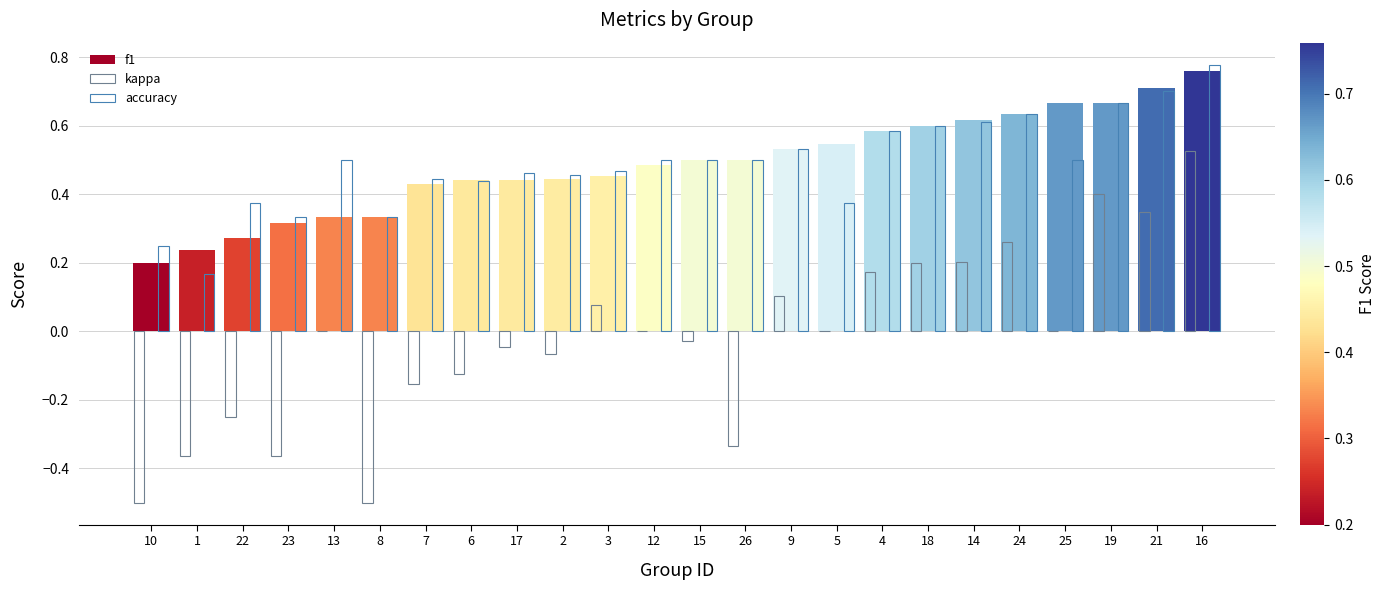

How many groups of bars are there?

24